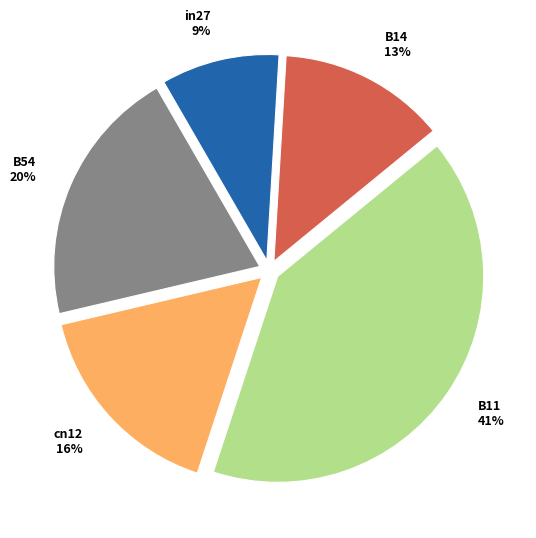

Which has a higher value, B11 or in27?

B11